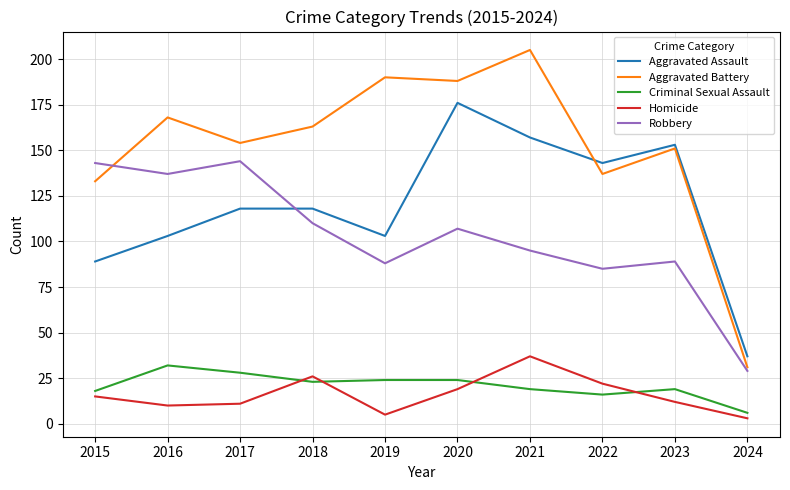

True or false: Aggravated Assault and Criminal Sexual Assault cross at least once.

False